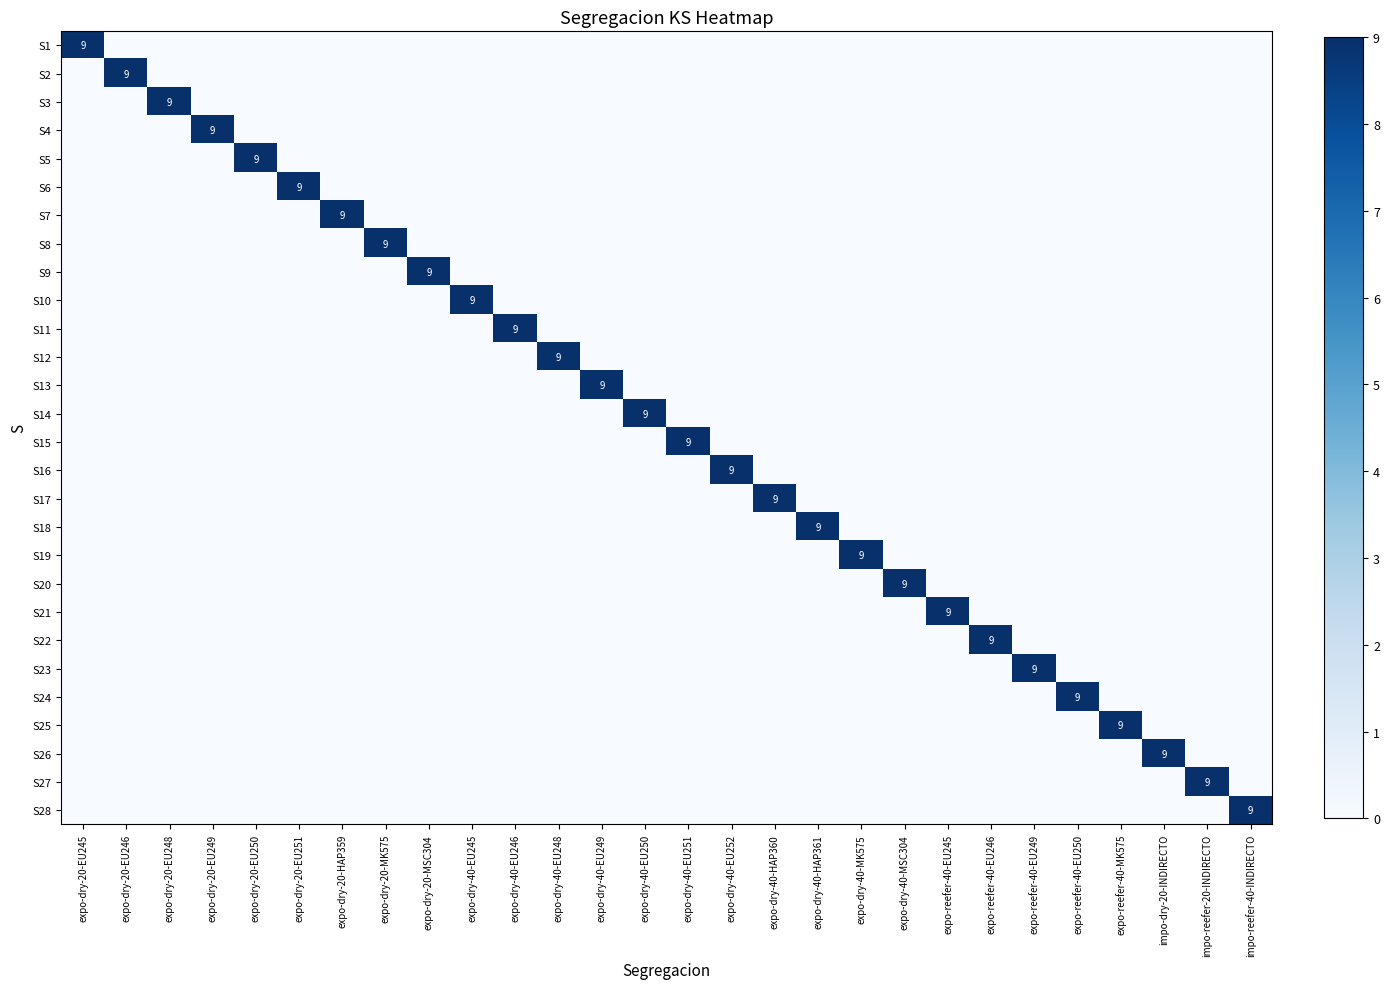

The S22 series shows 9 at expo-reefer-40-EU246. True or false?

True